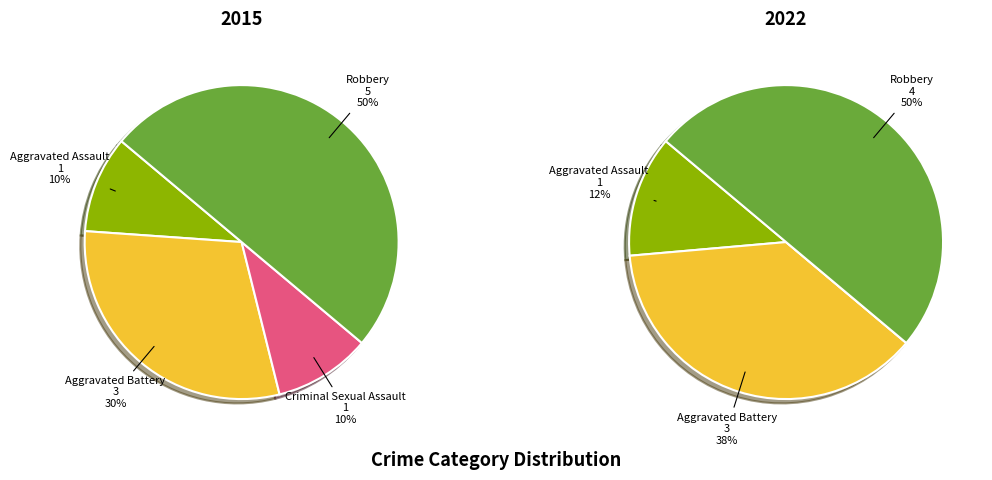

To the nearest percent, what is the average slice percentage?

25%